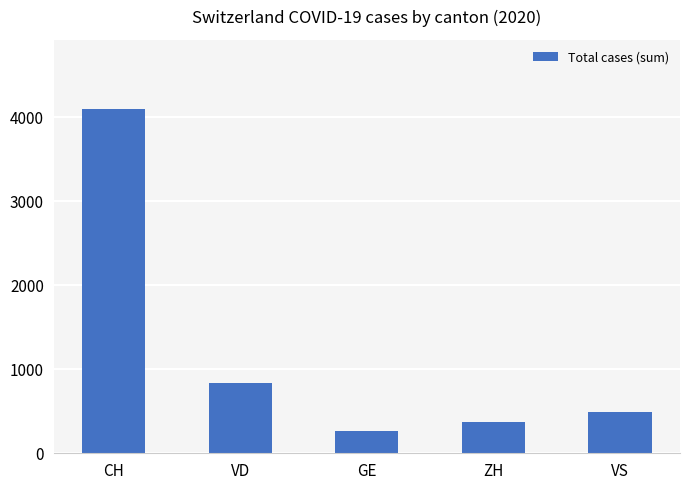

What is the sum of the values at VD and VS?

1329